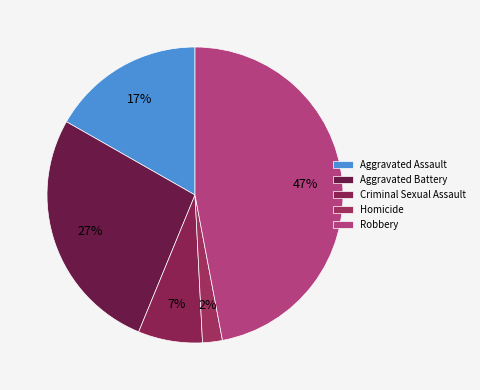

How many slices are in this pie chart?

5